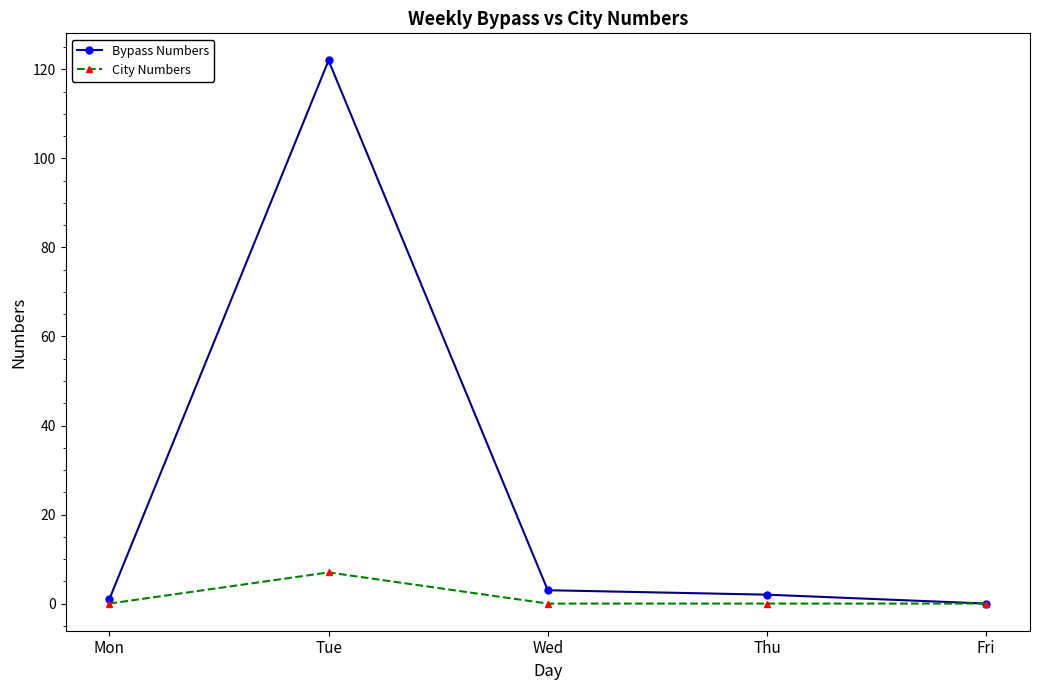

What are all the series names shown in the legend?

Bypass Numbers, City Numbers